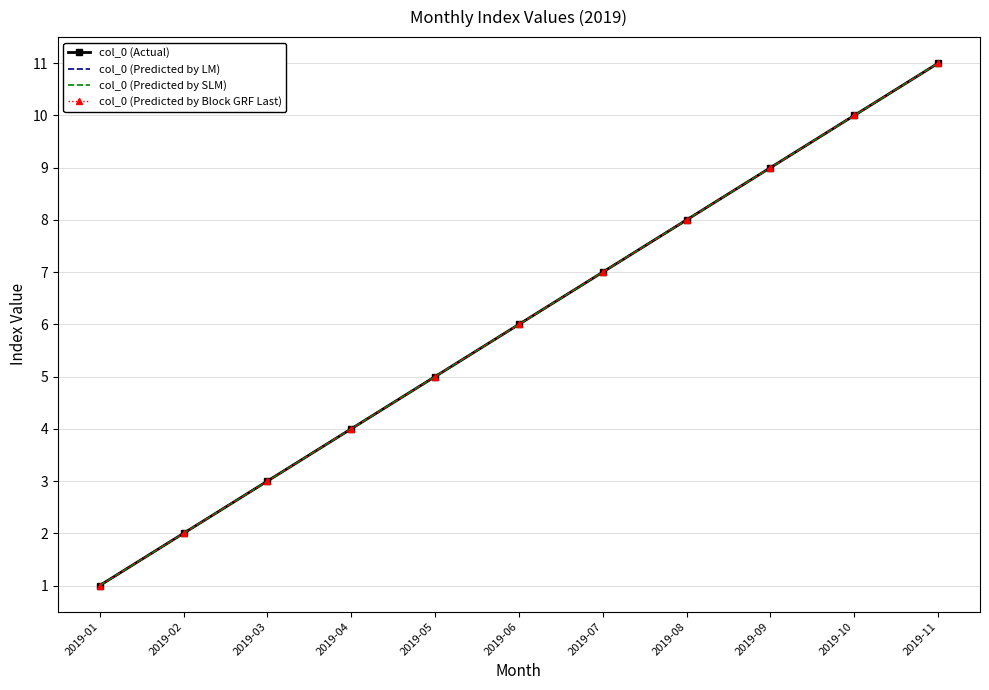

Which series has the largest total across all categories?

col_0 (Actual)